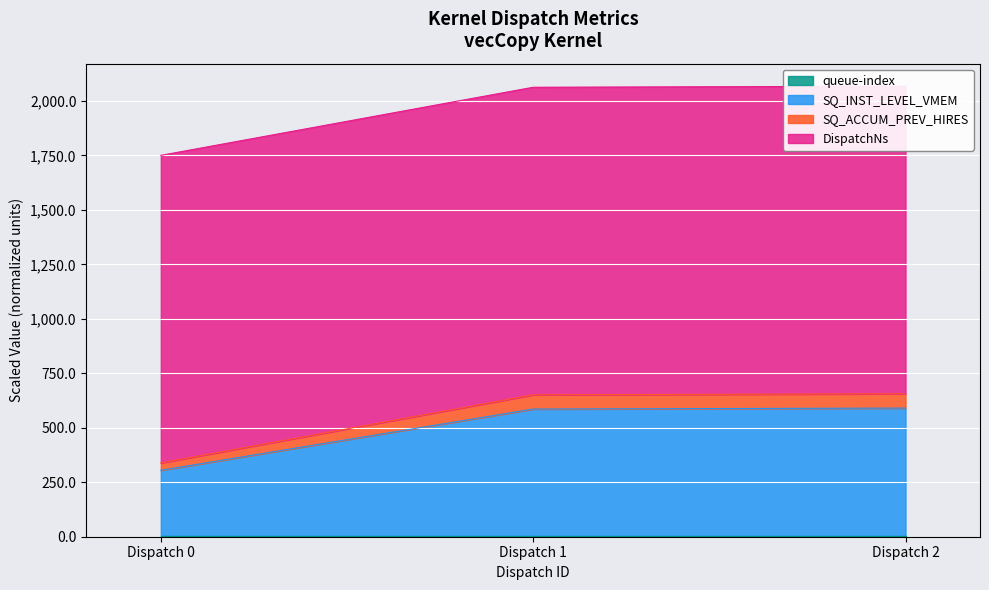

The value of SQ_INST_LEVEL_VMEM at Dispatch 1 is 585.9. True or false?

True